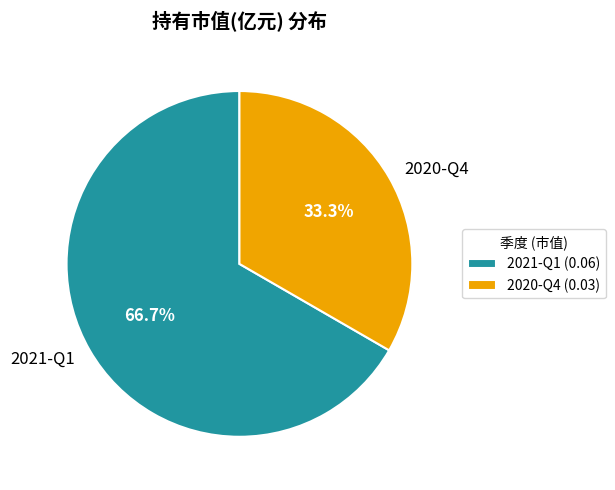

Rank the categories by value from lowest to highest.

2020-Q4, 2021-Q1